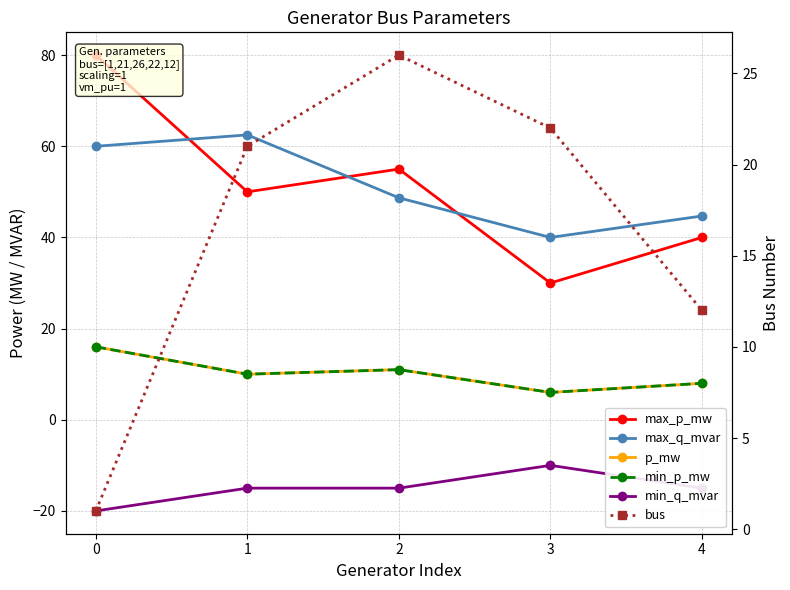

Where is bus nearest to the value 13?

4